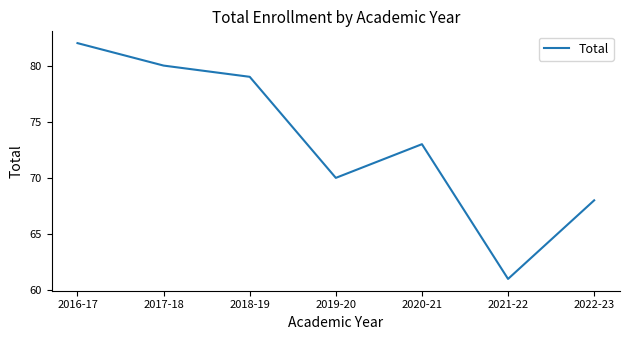

At which category does the chart reach its peak across all series?

2016-17